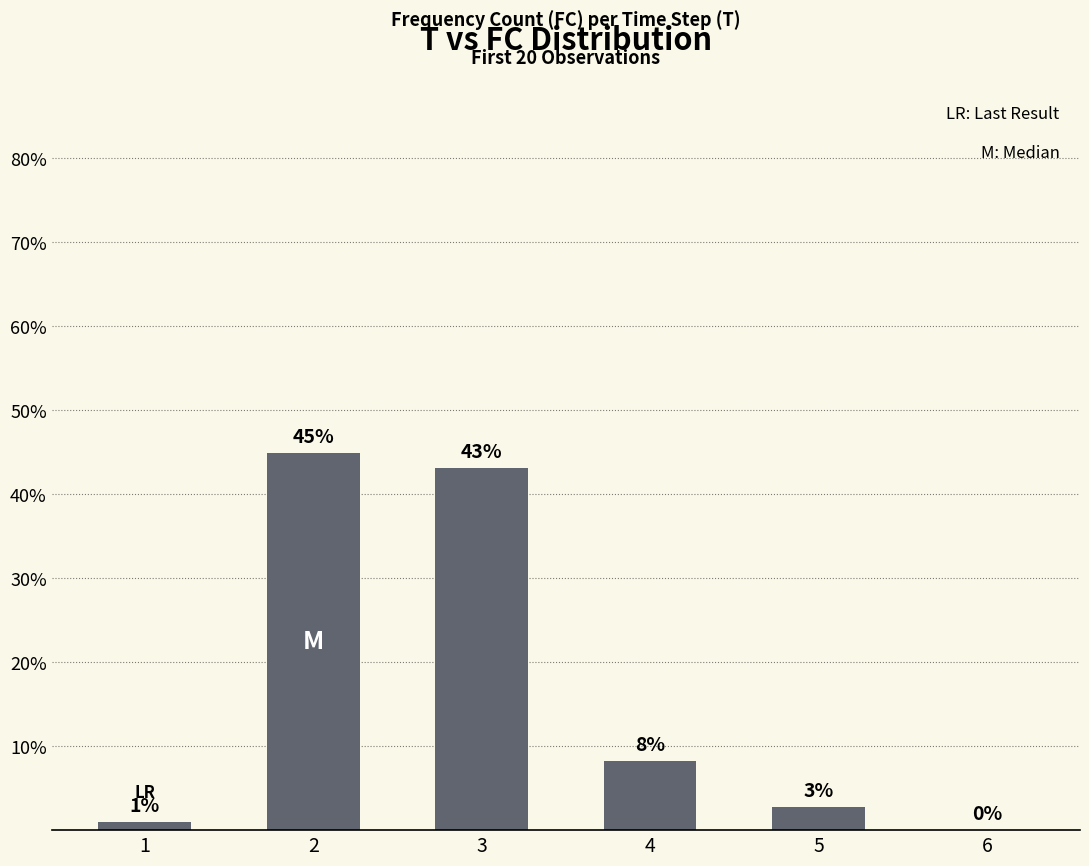

Where is the data nearest to the value 22?

4